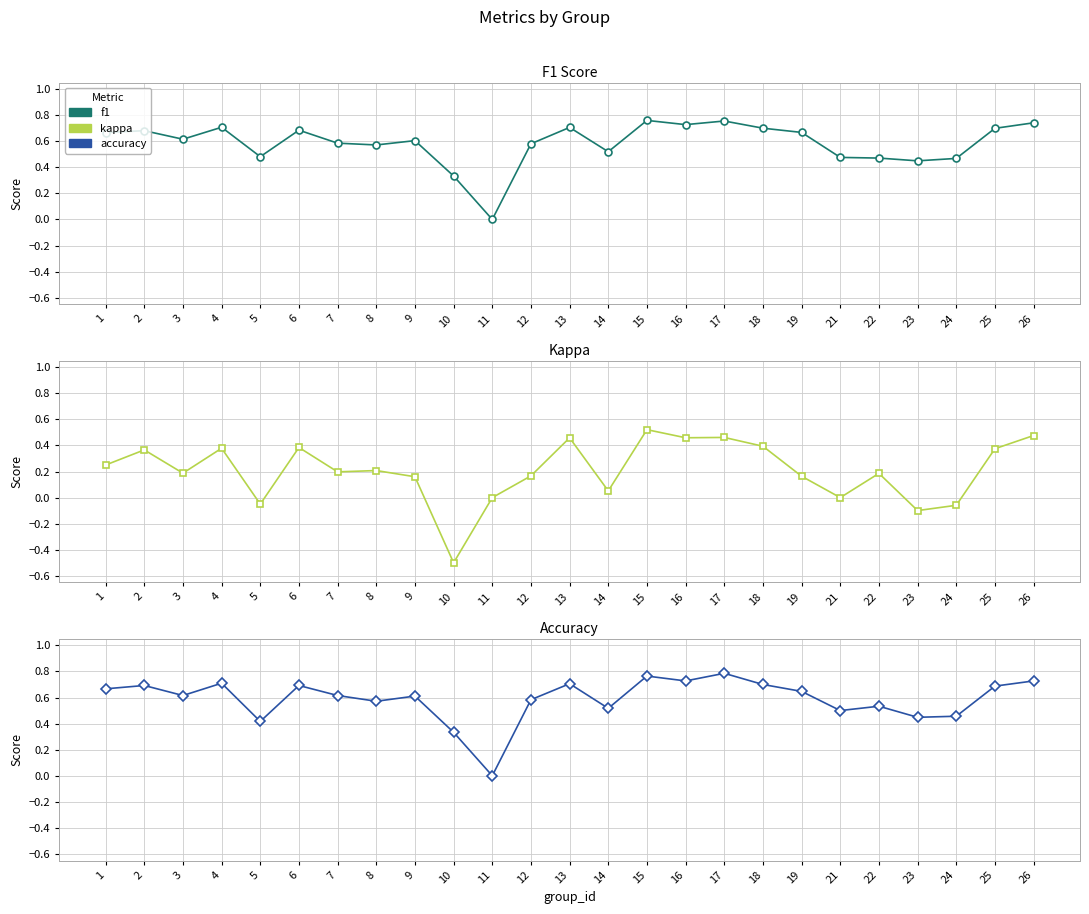

What is the approximate value of kappa at 15?

0.5